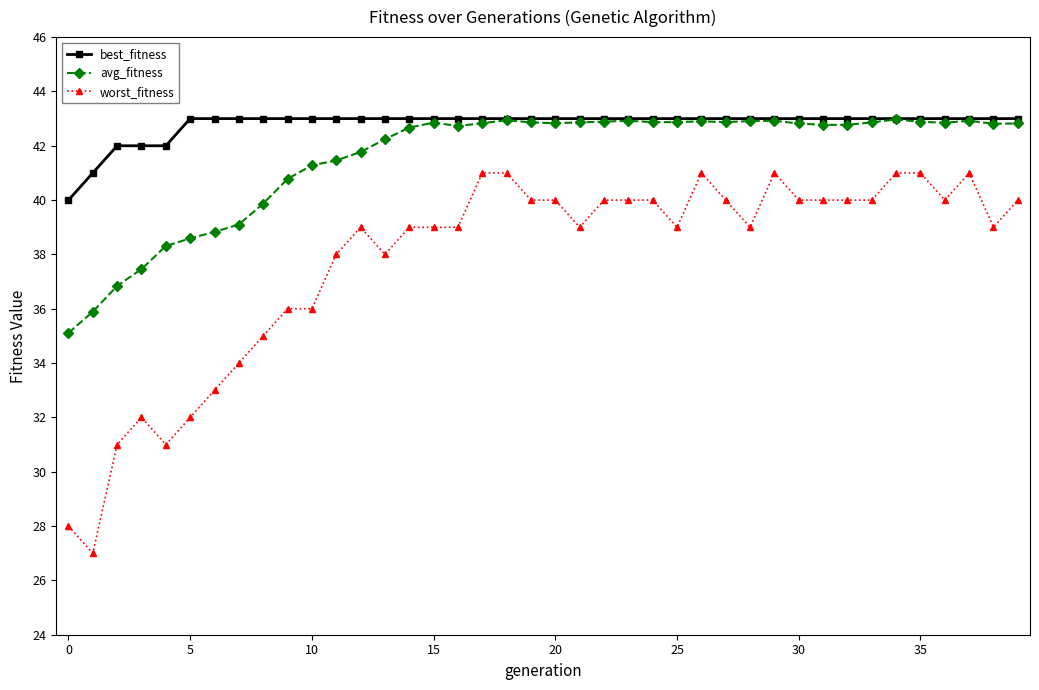

List the series in order of their overall mean, lowest first.

worst_fitness, avg_fitness, best_fitness